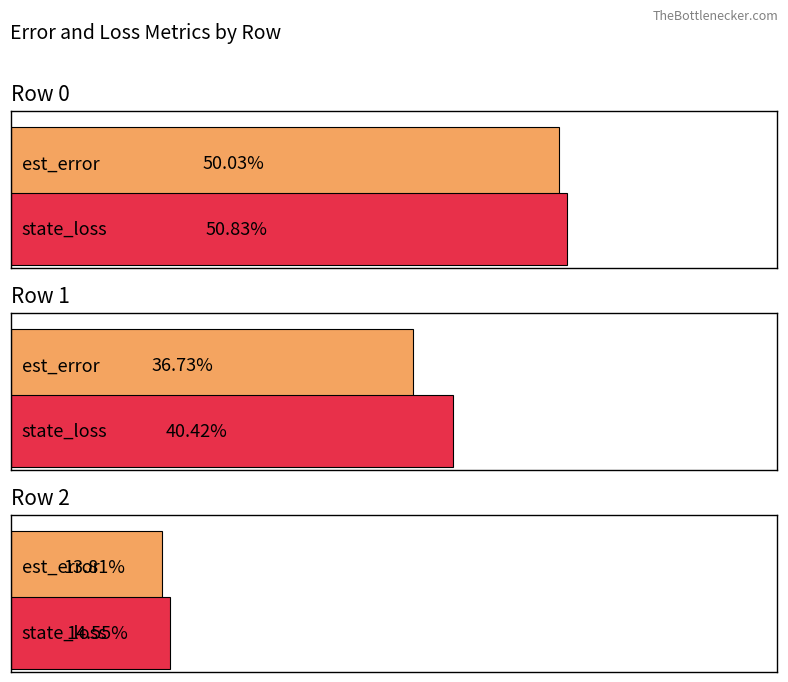

Which series has the widest spread of values?

state_loss